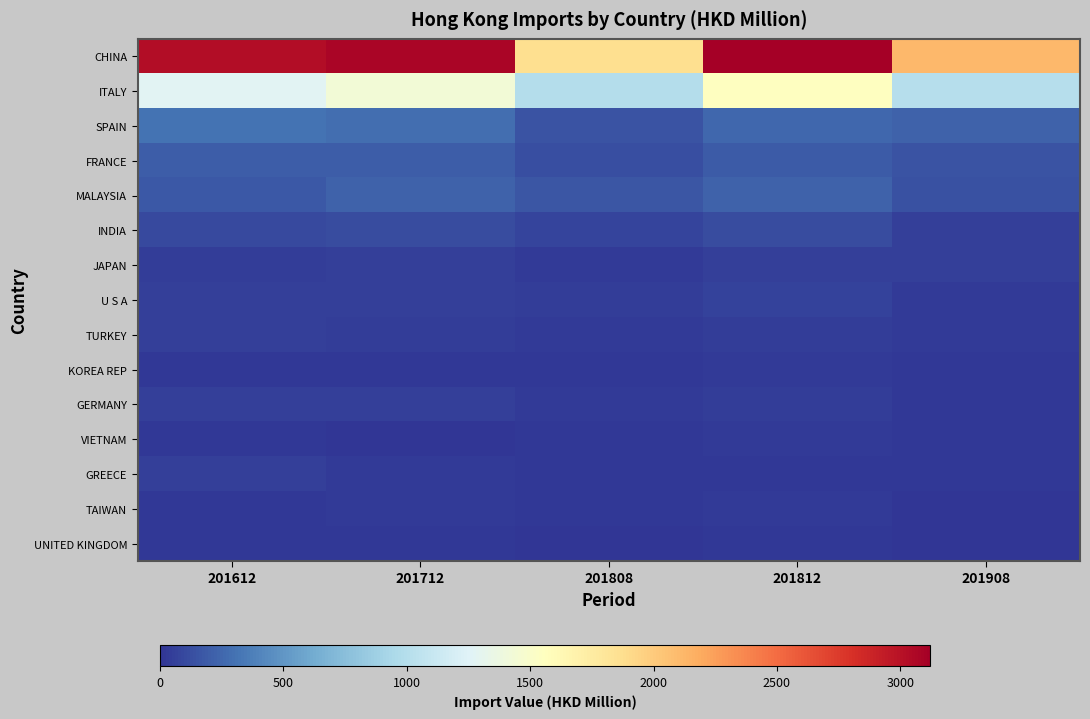

Reading right to left, extract all data points from this chart.

CHINA: 201908=2120.2	201812=3120.0	201808=1874.6	201712=3082.3	201612=3029.3
ITALY: 201908=1003.5	201812=1555.2	201808=992.6	201712=1427.6	201612=1270.0
SPAIN: 201908=226.1	201812=246.4	201808=153.0	201712=284.9	201612=310.9
FRANCE: 201908=147.7	201812=191.3	201808=131.4	201712=200.1	201612=197.1
MALAYSIA: 201908=137.5	201812=229.0	201808=162.9	201712=226.5	201612=174.8
INDIA: 201908=59.8	201812=114.3	201808=73.3	201712=116.1	201612=98.9
JAPAN: 201908=53.2	201812=50.1	201808=30.6	201712=58.0	201612=42.5
U S A: 201908=35.5	201812=61.0	201808=40.4	201712=49.9	201612=56.2
TURKEY: 201908=28.5	201812=39.5	201808=26.7	201712=38.9	201612=52.3
KOREA REP: 201908=22.5	201812=28.0	201808=15.7	201712=14.6	201612=14.1
GERMANY: 201908=17.6	201812=37.4	201808=28.3	201712=49.0	201612=54.5
VIETNAM: 201908=16.2	201812=26.4	201808=15.8	201712=11.9	201612=16.2
GREECE: 201908=13.4	201812=20.9	201808=17.2	201712=27.8	201612=56.1
TAIWAN: 201908=11.4	201812=28.7	201808=19.9	201712=27.1	201612=23.0
UNITED KINGDOM: 201908=7.8	201812=12.3	201808=8.3	201712=12.8	201612=14.4